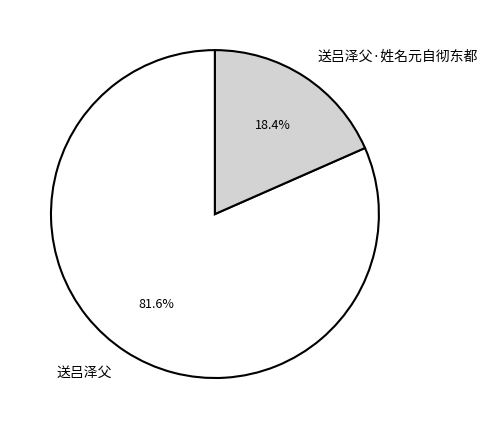

Is there any slice that represents more than half of the pie?

Yes